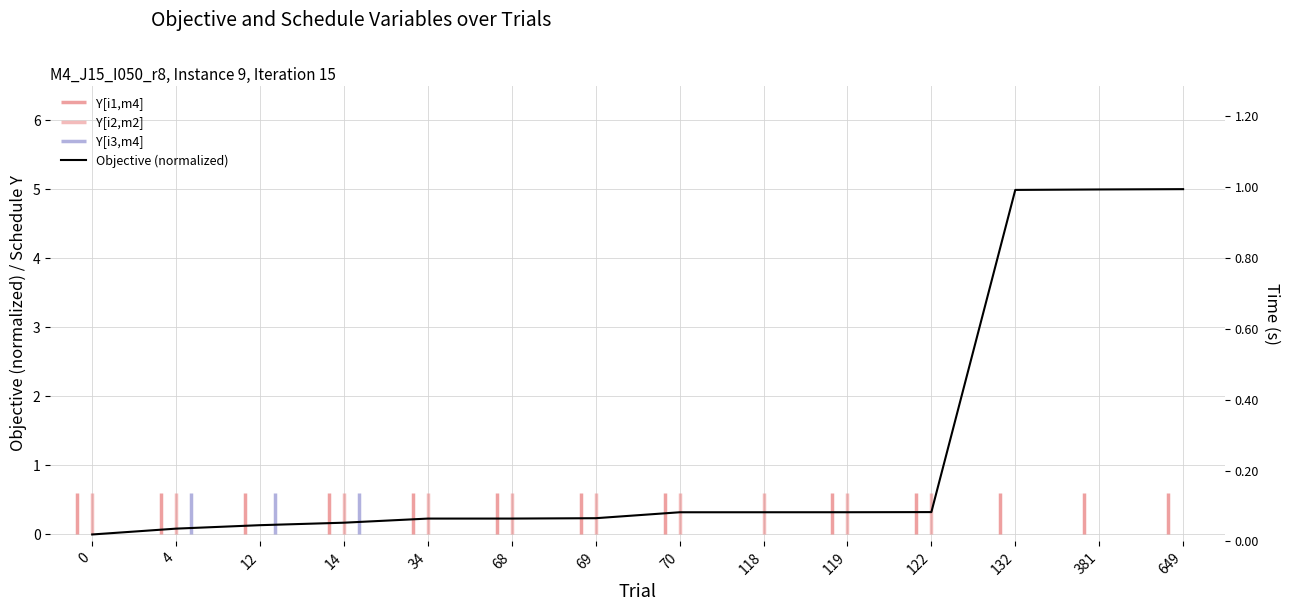

Reading right to left, extract all data points from this chart.

5.0	5.0	5.0	0.3	0.3	0.3	0.3	0.2	0.2	0.2	0.2	0.1	0.1	0.0